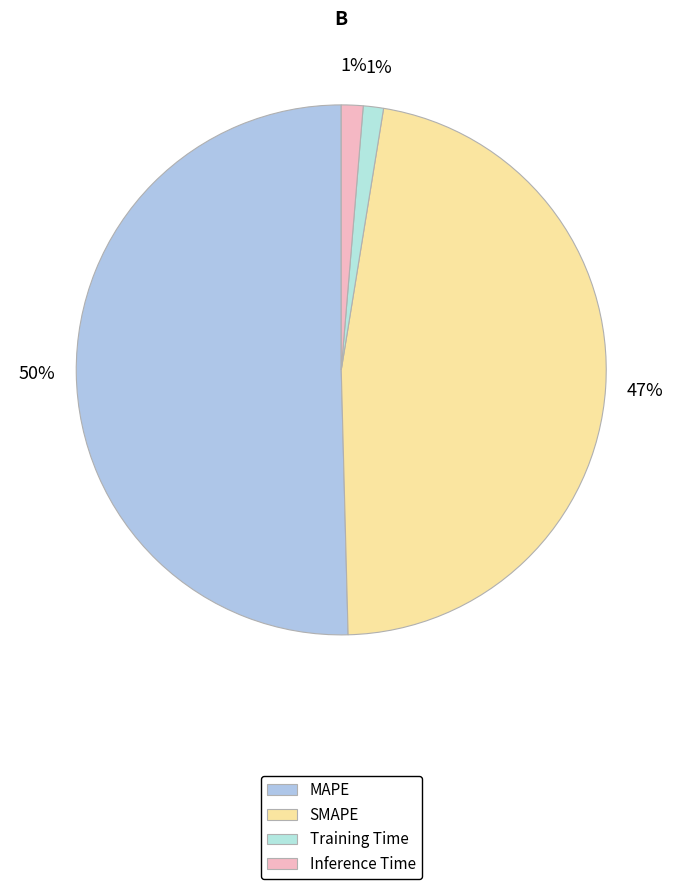

How many slices are in this pie chart?

4